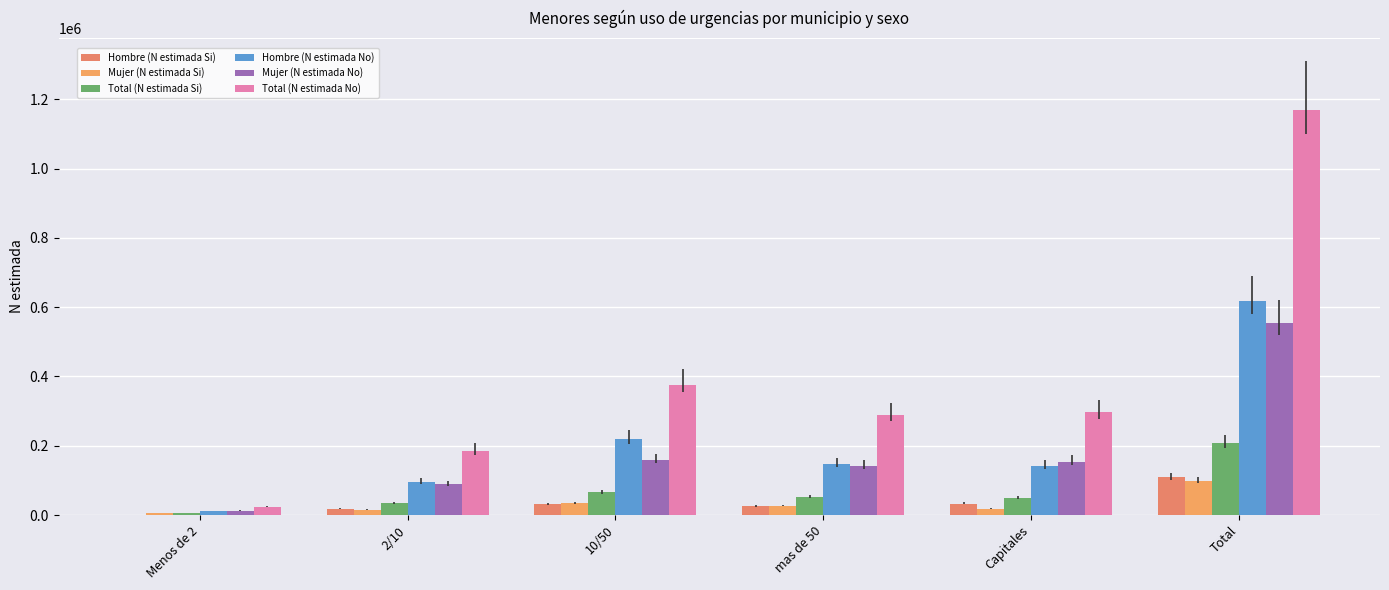

What is the label of the 4th bar from the right?

10/50